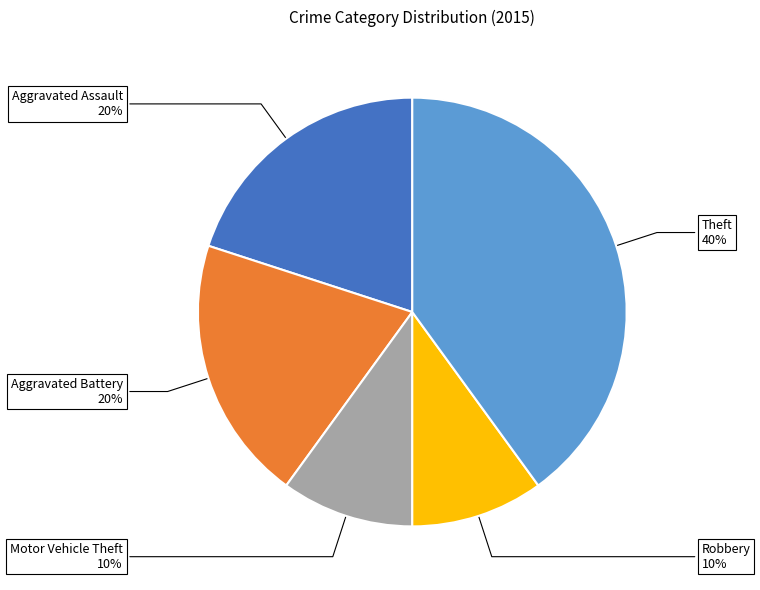

To the nearest percent, what is the difference between the largest and smallest slice percentages?

30%